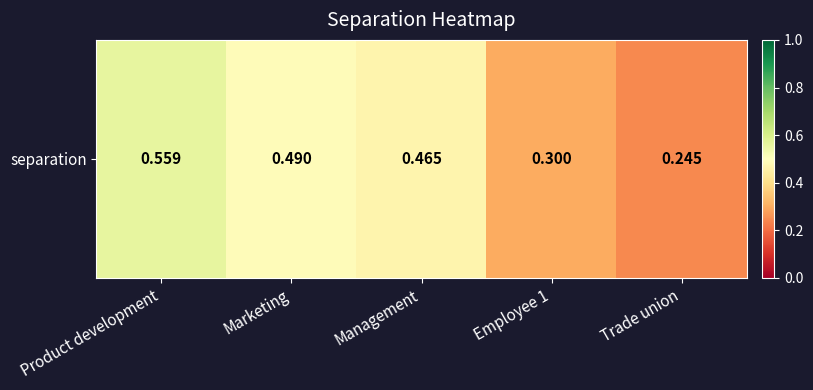

Which label corresponds to the smallest value in the chart?

Trade union